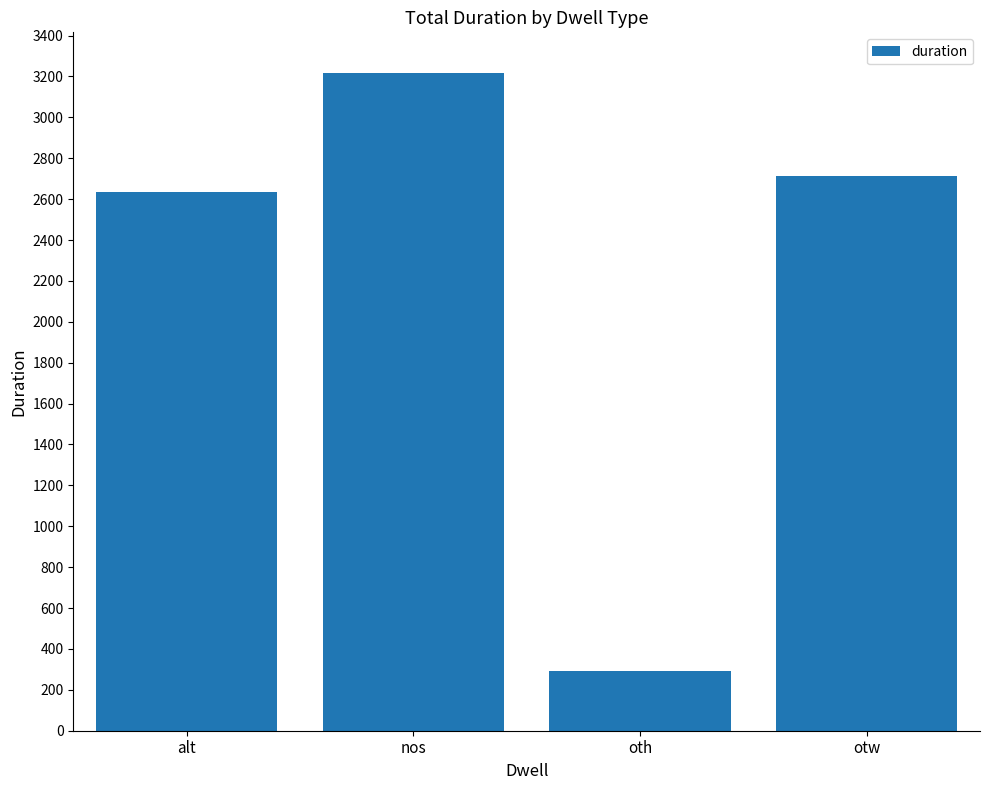

How many bars are there in total?

4